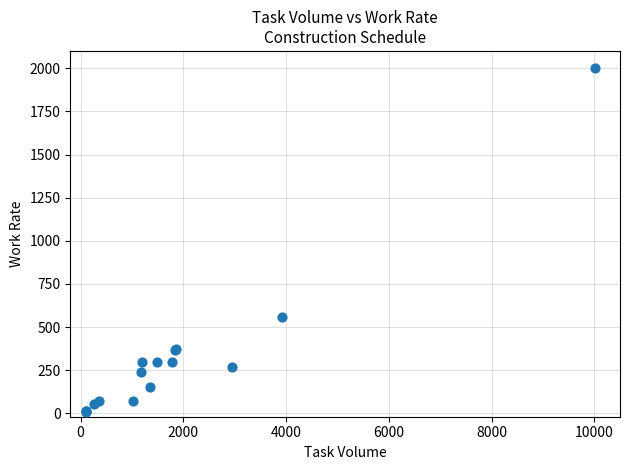

What Y value in the scatter plot is closest to 1003?

560